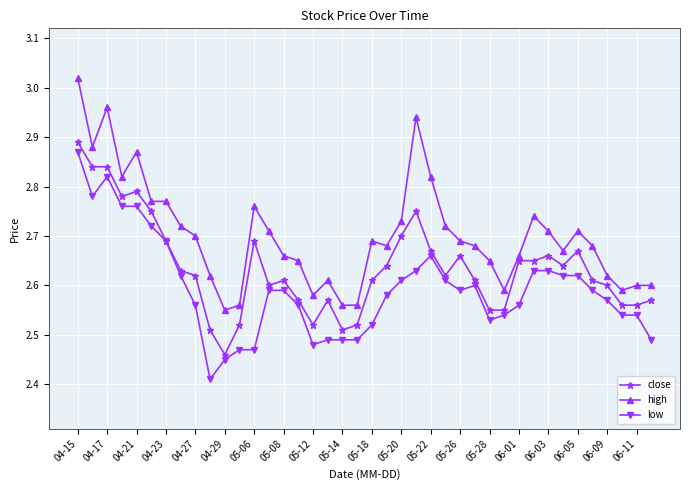

List the series in order of their overall mean, lowest first.

low, close, high